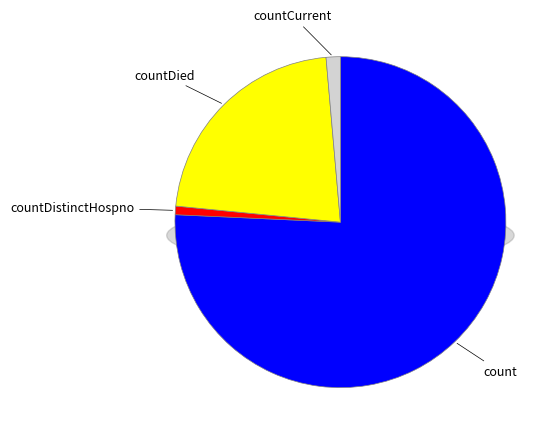

Do countCurrent and countDied together represent more than half of the pie?

No